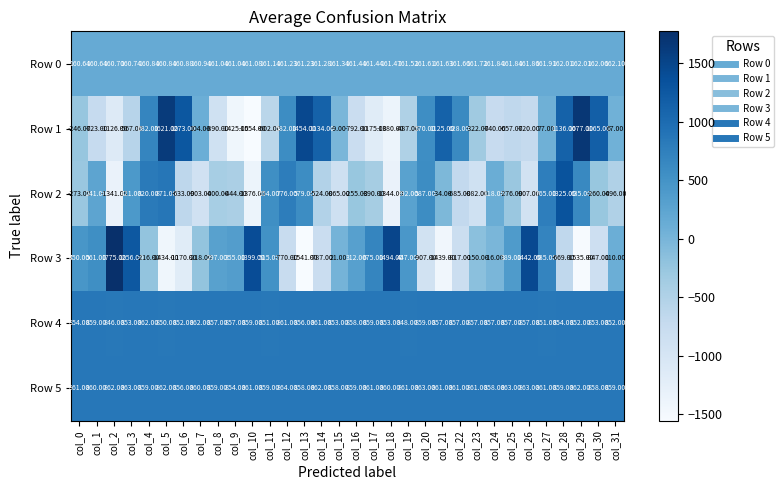

Which series has the largest total across all categories?

Row 5